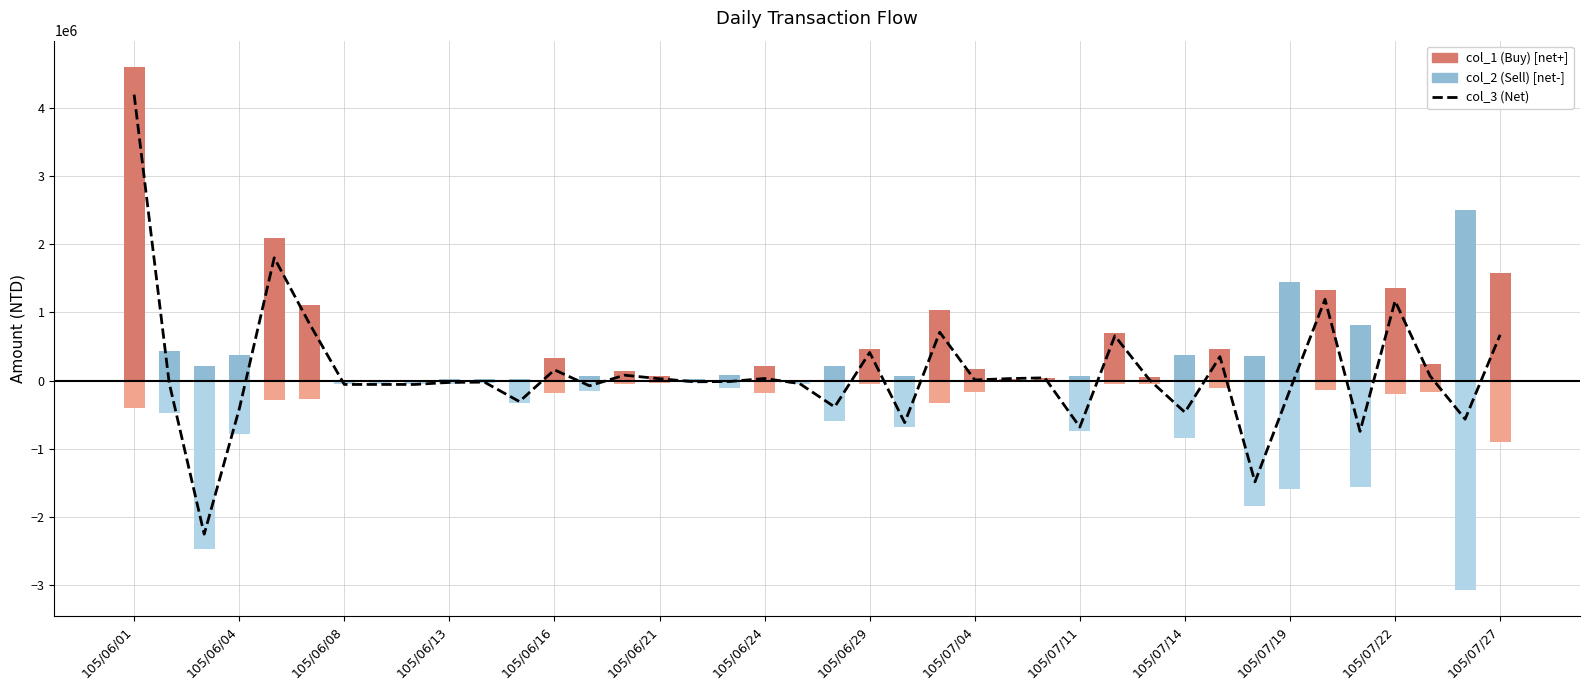

How many values are above zero?

19